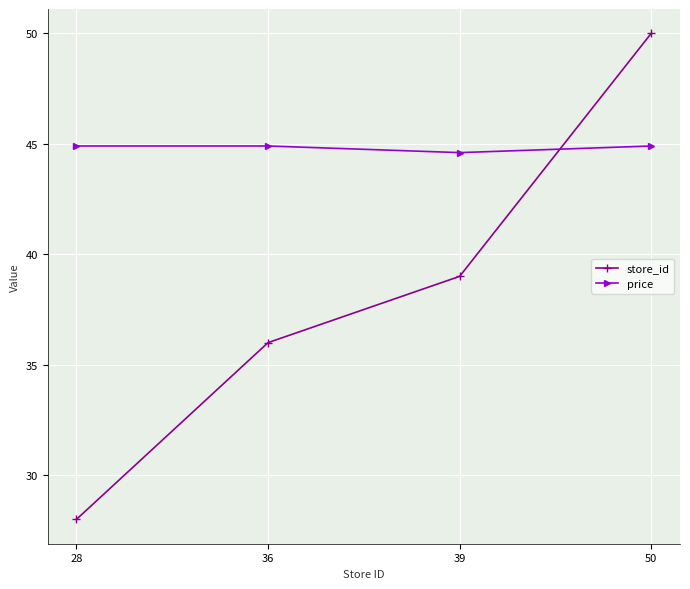

Count the store_id values in the range 36 to 50.

3